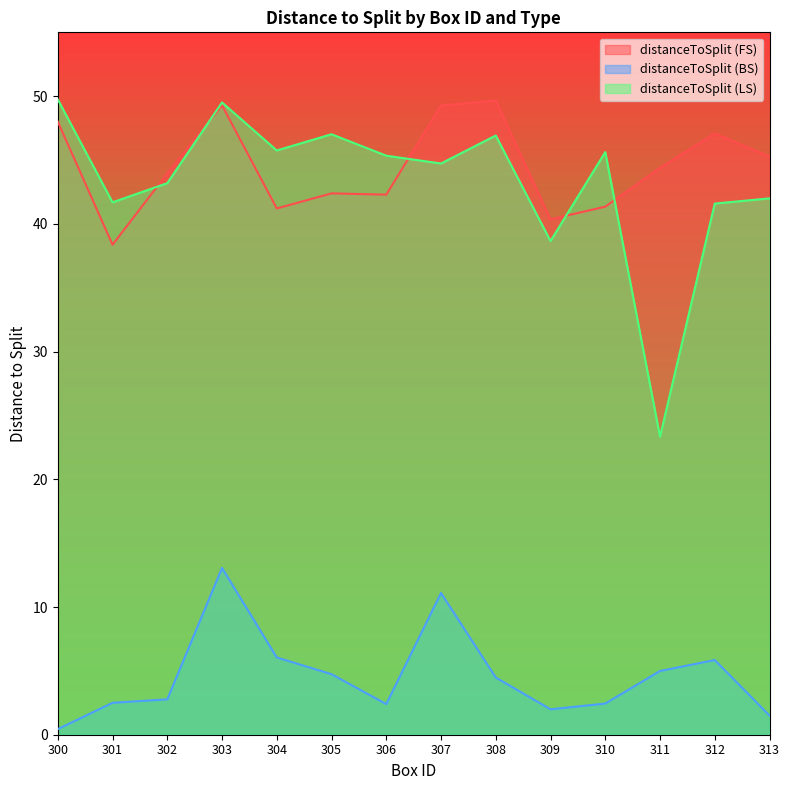

How many values in the distanceToSplit (FS) series exceed 44?

7